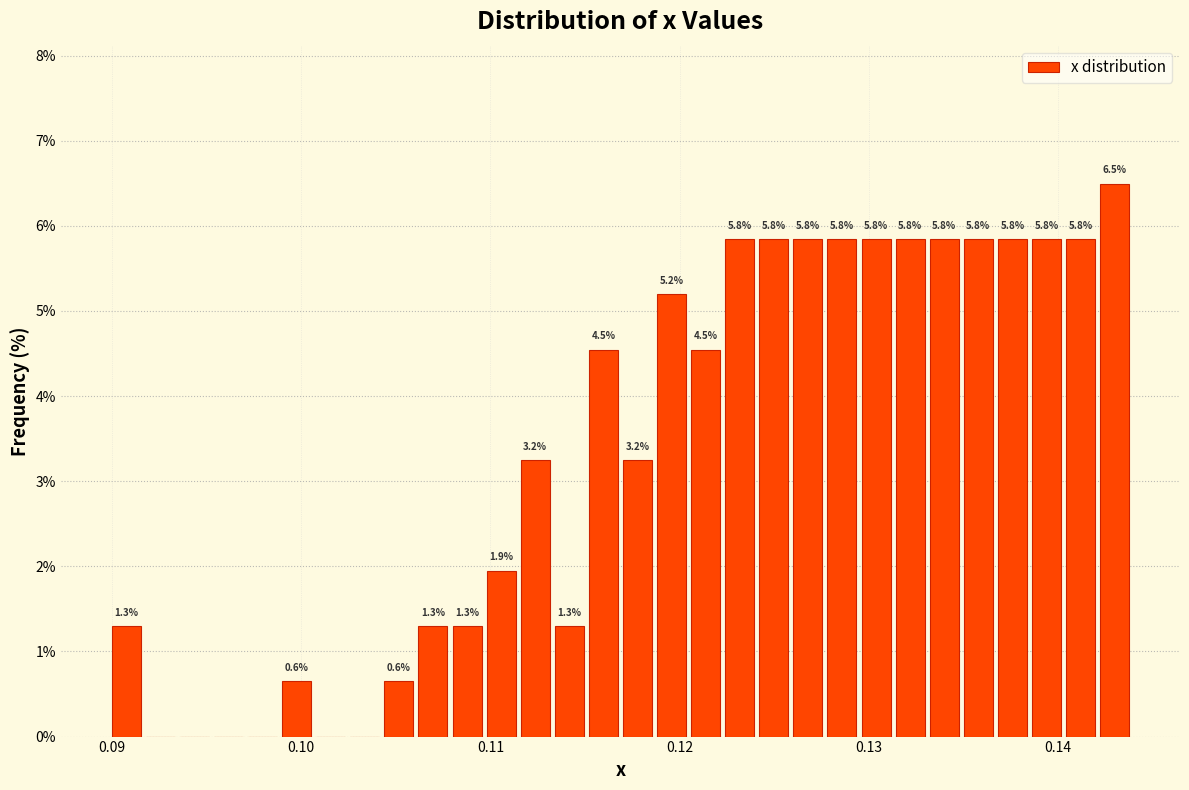

Around what value on the x-axis is the tallest bar? Give the approximate position of its centre, as read against the axis.

0.143